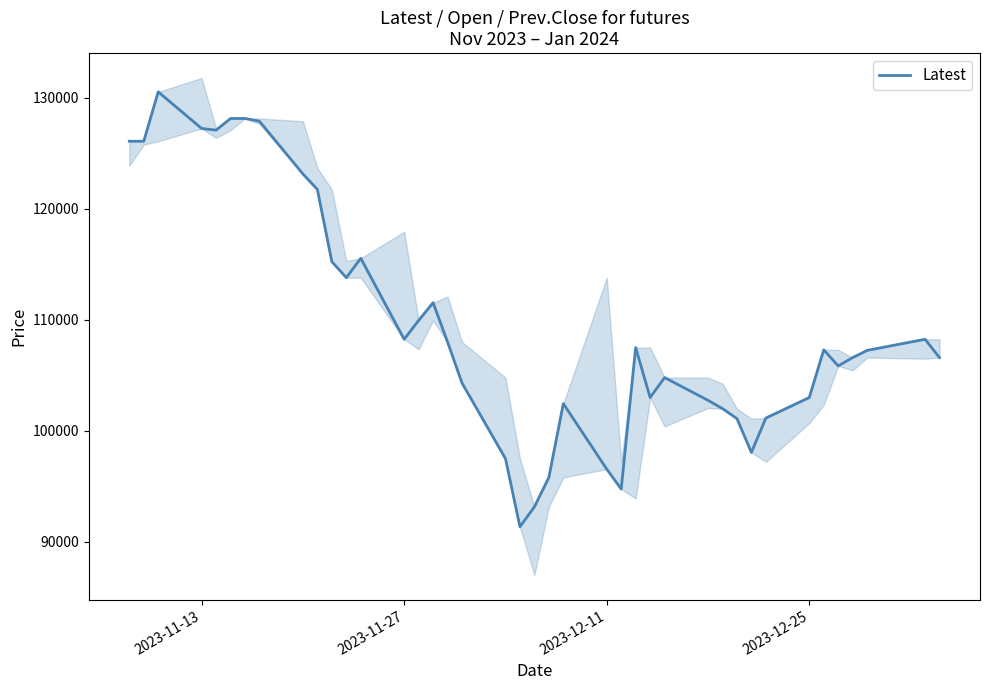

What is the lowest value of the Latest series?

91350